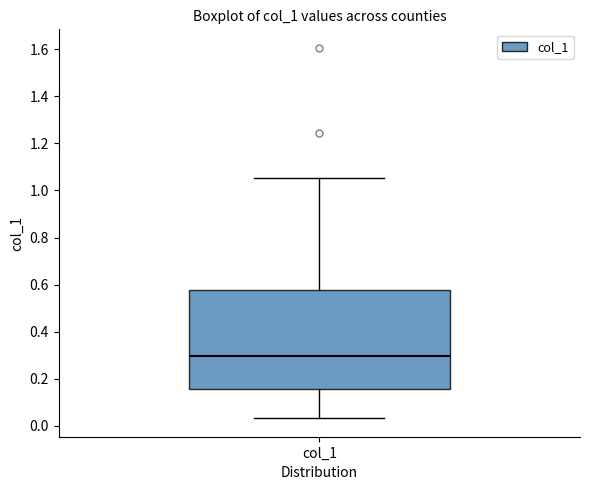

Where is the upper edge of the box for col_1 on the y-axis? The values are not printed on the chart, so give them approximately, as read against the axis.

0.58